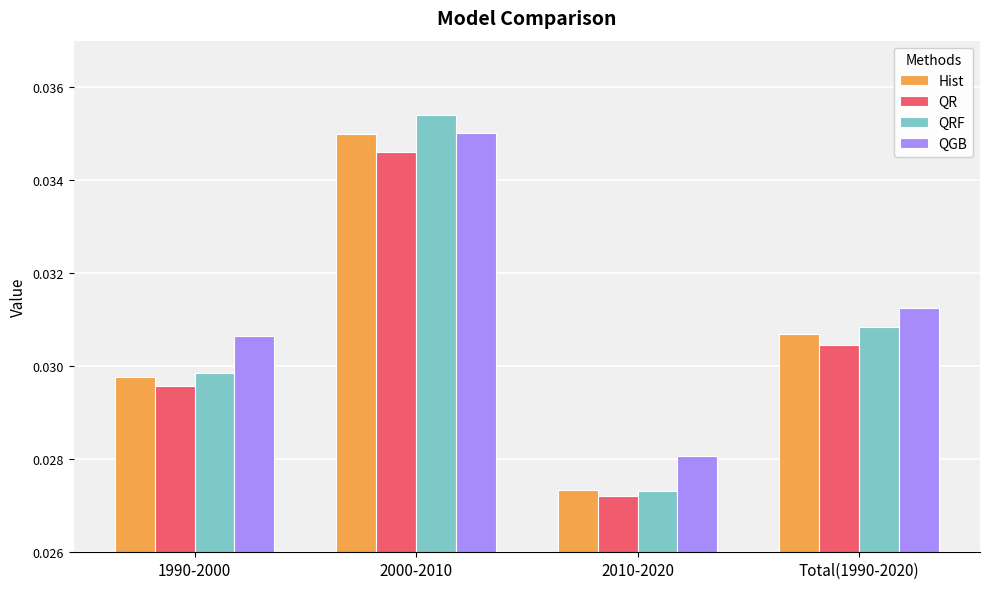

What is the sum of the Hist values at Total(1990-2020) and 2010-2020?

0.1